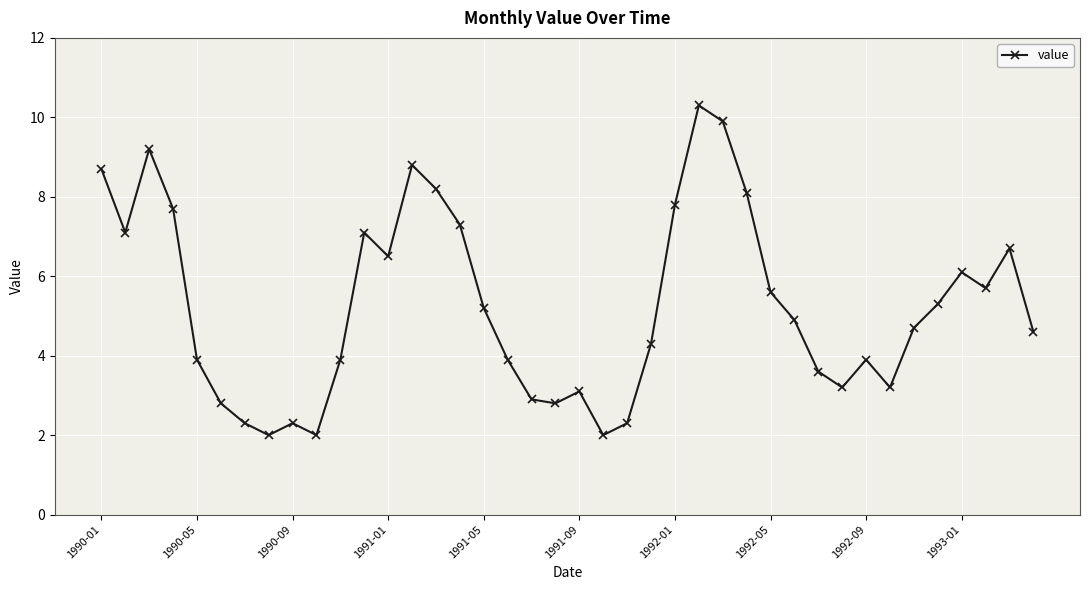

What is the greatest value displayed?

10.3